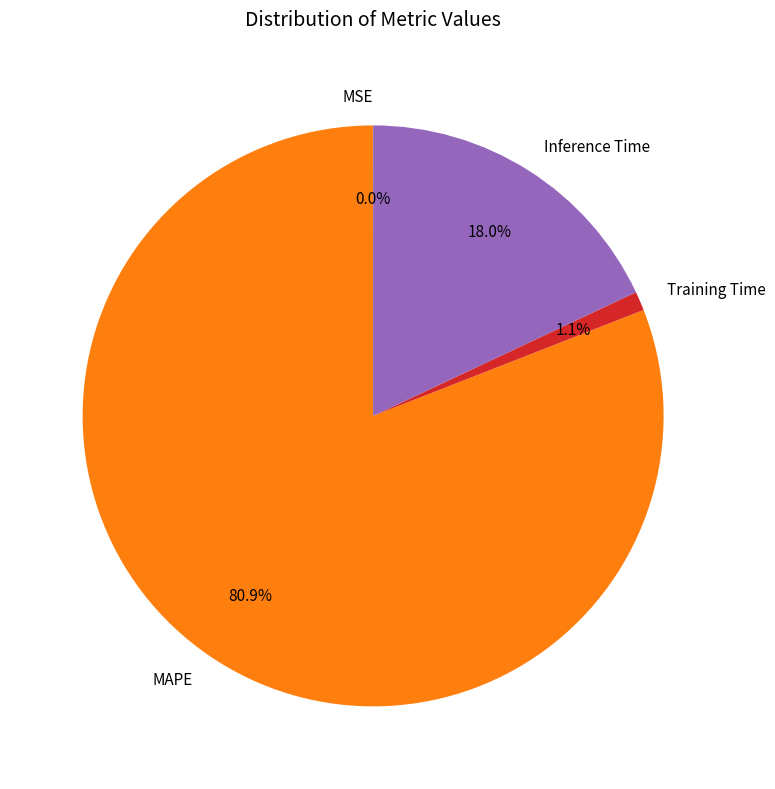

Is there a majority slice in this chart?

Yes